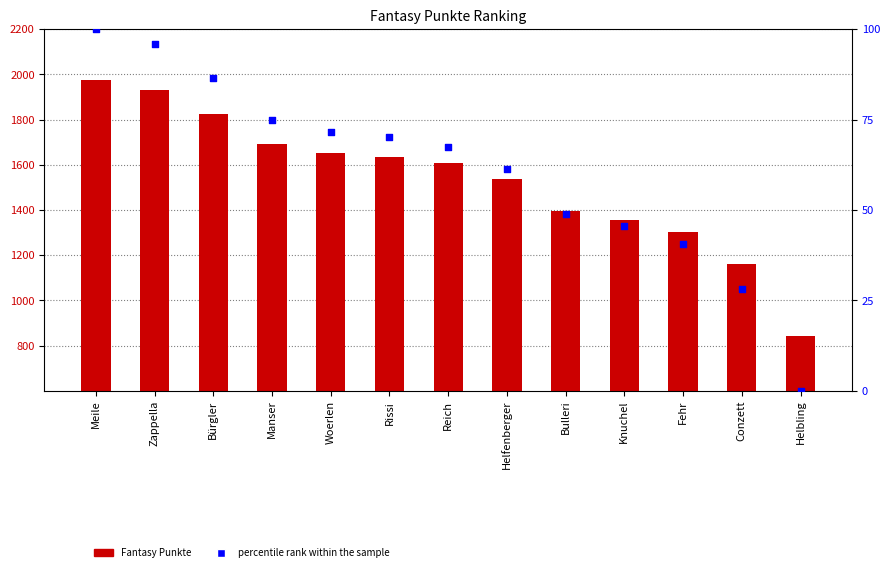

Which series contains the lowest Y value?

percentile rank within the sample